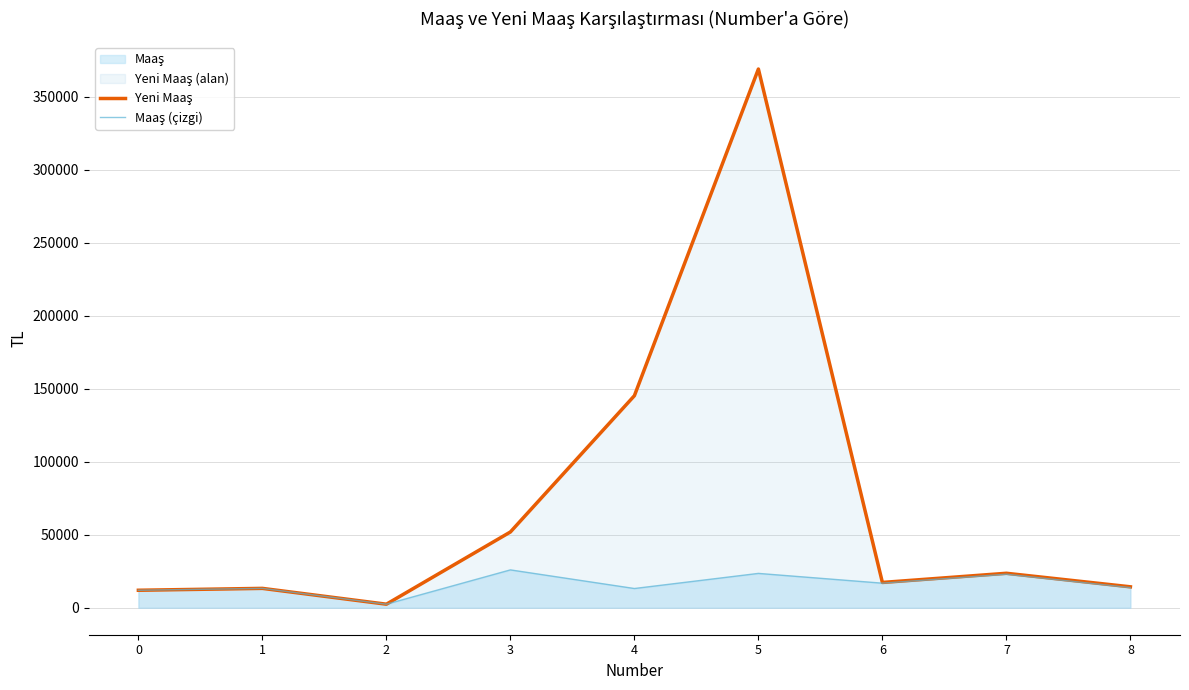

At which label does Maaş (çizgi) first exceed 13800?

3